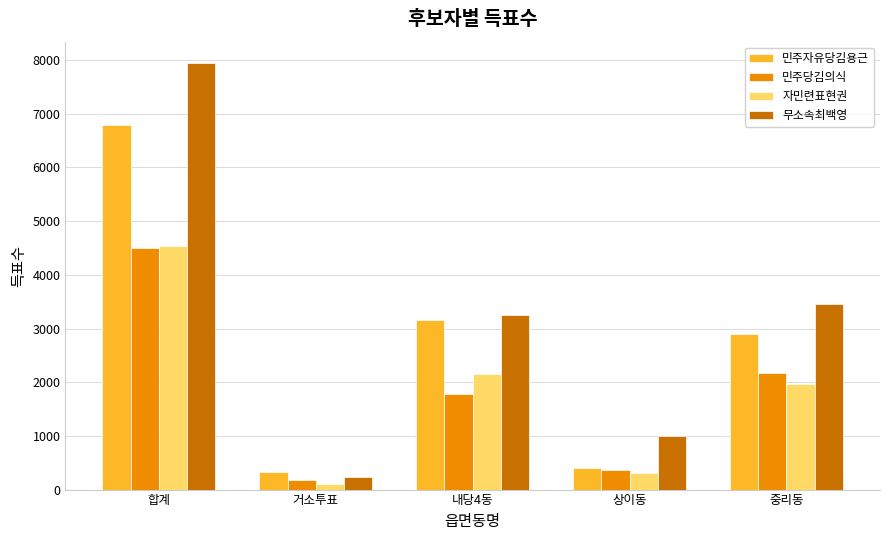

Is it true that 자민련표현권 equals 1962 at 중리동?

True